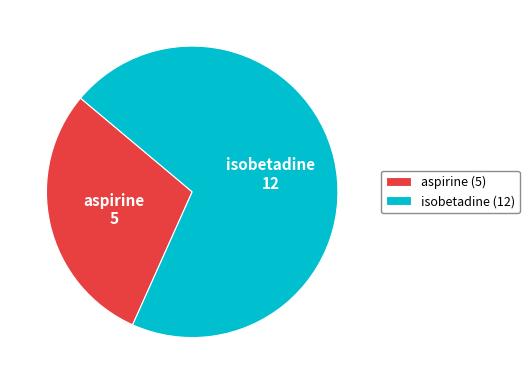

True or false: aspirine accounts for 29% of the total.

True